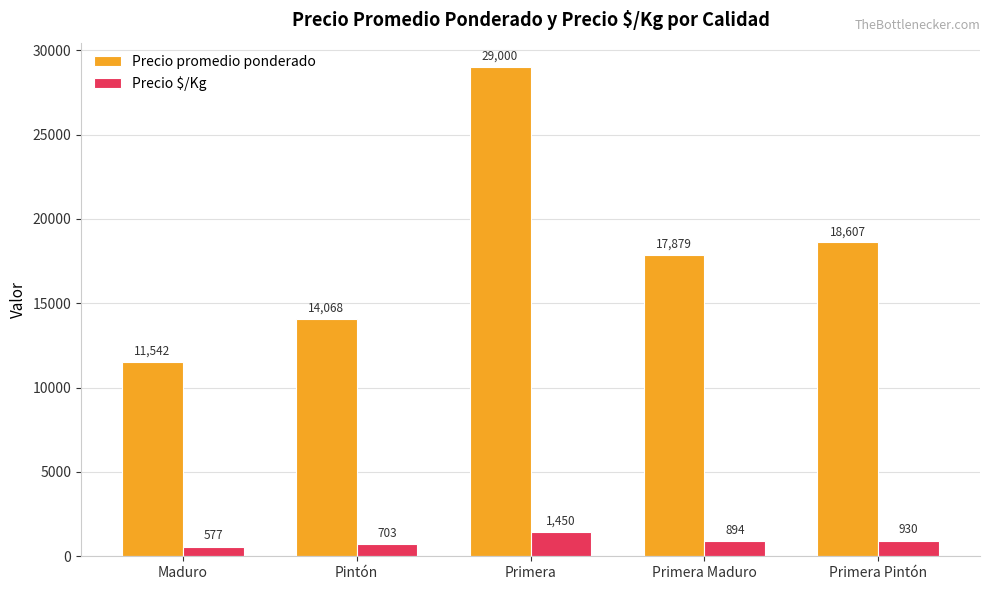

What is the difference between the Precio $/Kg values at Primera Pintón and Primera?

520